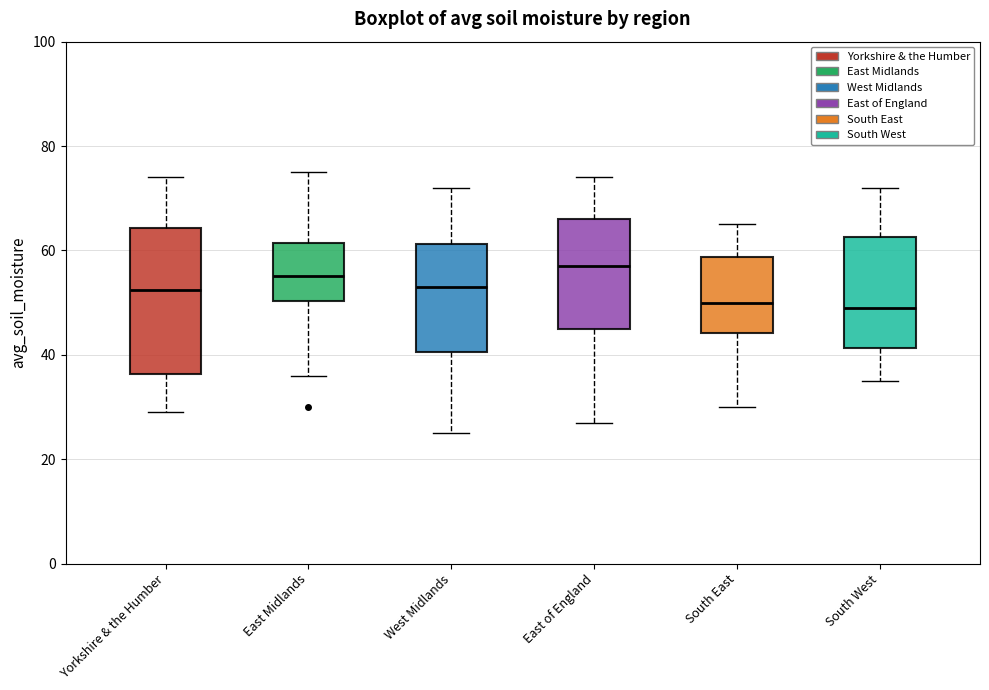

Reading left to right, transcribe this box plot: for each box, give where its median line is, the range the box spans, and where its two whiskers end, as read against the y-axis. The values are not printed on the chart, so give them approximately, as read against the axis.

Yorkshire & the Humber: median 52, box 36 to 64, whiskers 30 to 74
East Midlands: median 56, box 50 to 62, whiskers 36 to 76
West Midlands: median 54, box 40 to 62, whiskers 26 to 72
East of England: median 58, box 46 to 66, whiskers 28 to 74
South East: median 50, box 44 to 58, whiskers 30 to 66
South West: median 50, box 42 to 62, whiskers 36 to 72